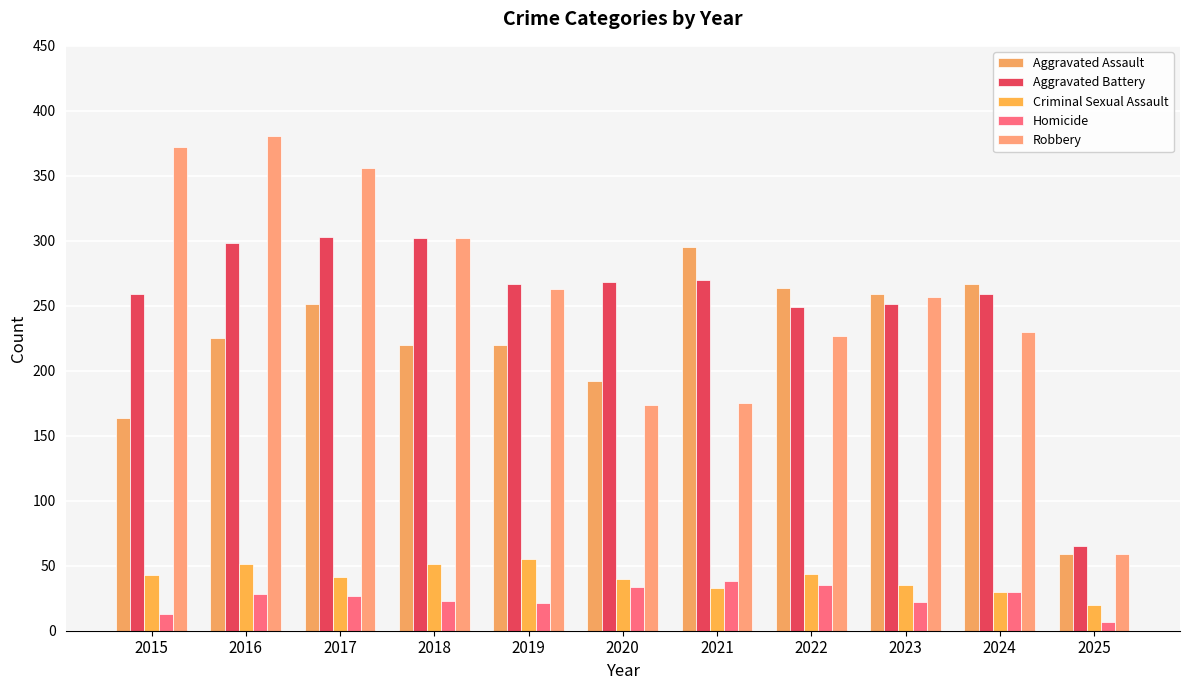

Is it true that Aggravated Battery equals 437 at 2018?

False